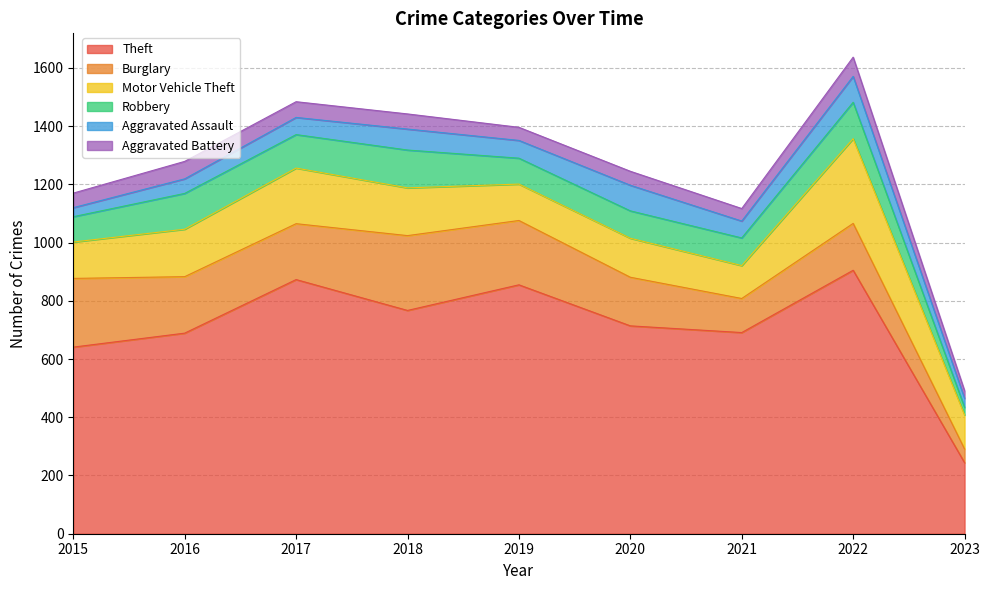

Which series ends up on top after the final intersection of Aggravated Assault and Robbery?

Aggravated Assault